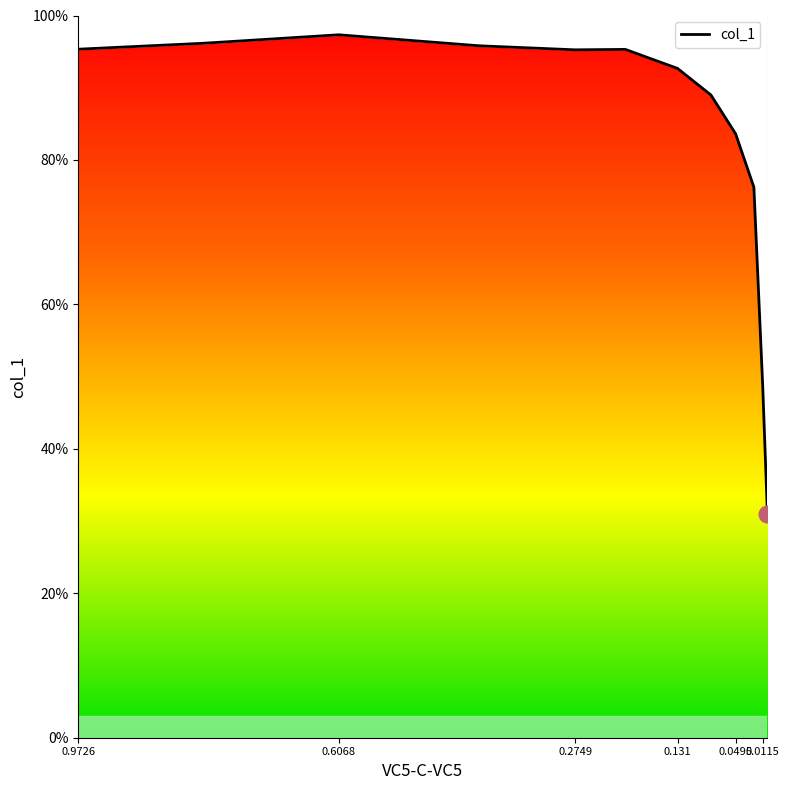

The value at 0.131 is 48.8. True or false?

False